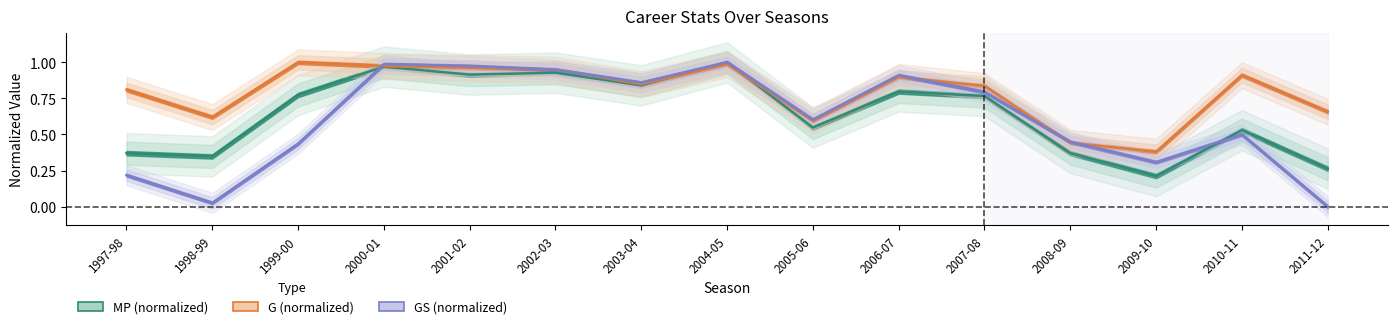

List the series in order of their peak value, highest first.

MP (normalized), G (normalized), GS (normalized)